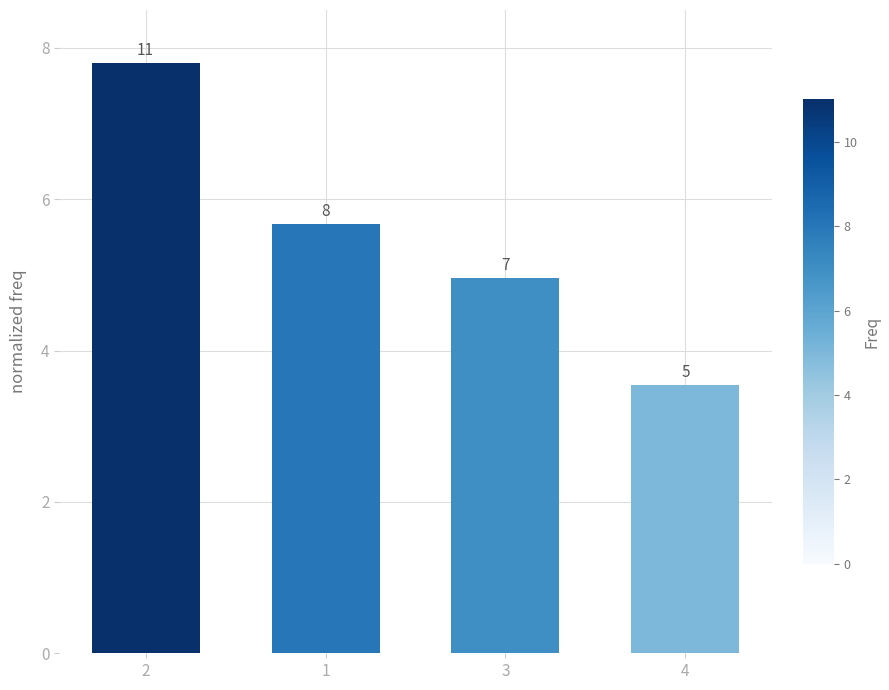

Does the chart contain any negative values?

No